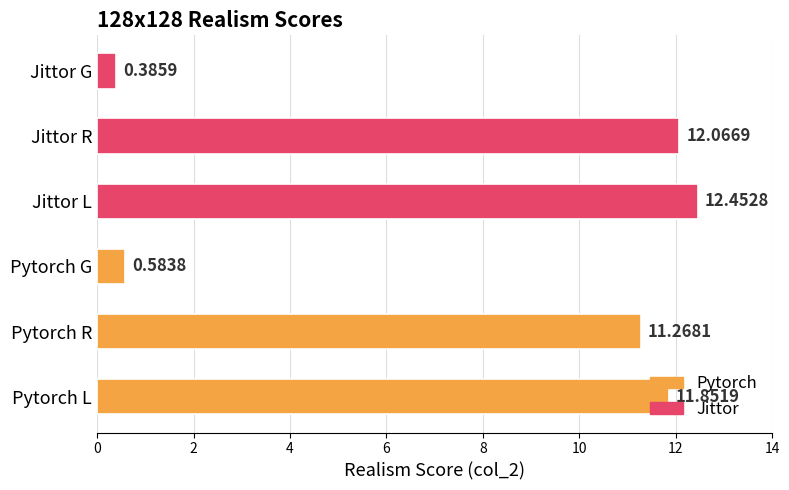

List the labels in order of value, smallest first.

Jittor G, Pytorch G, Pytorch R, Pytorch L, Jittor R, Jittor L